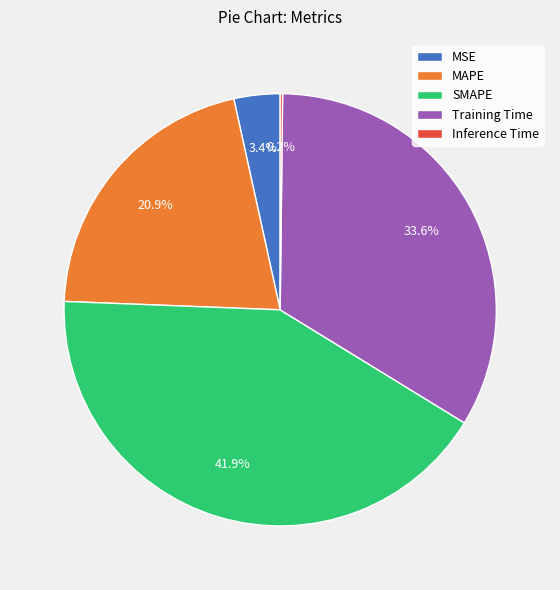

Which has a higher value, SMAPE or Training Time?

SMAPE